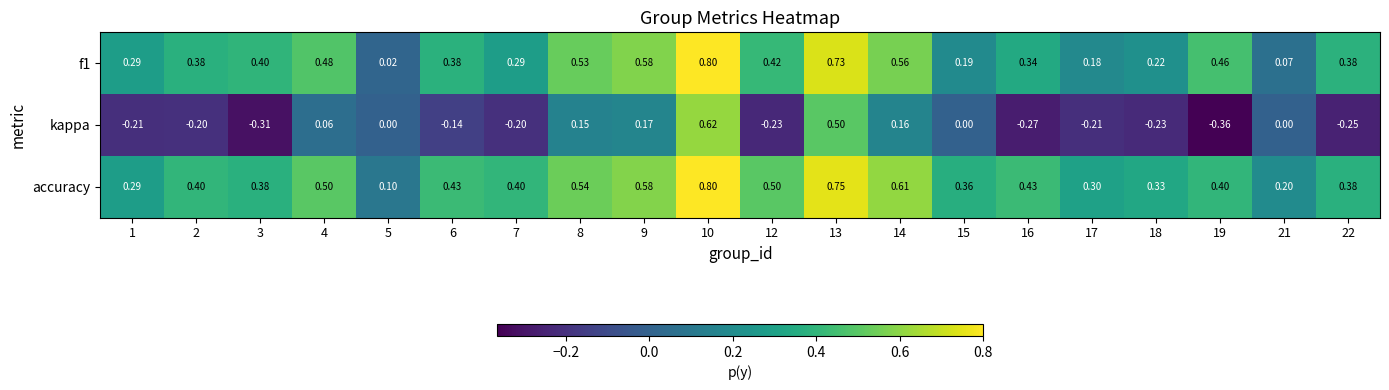

What is the total value across all series at 5?

0.1